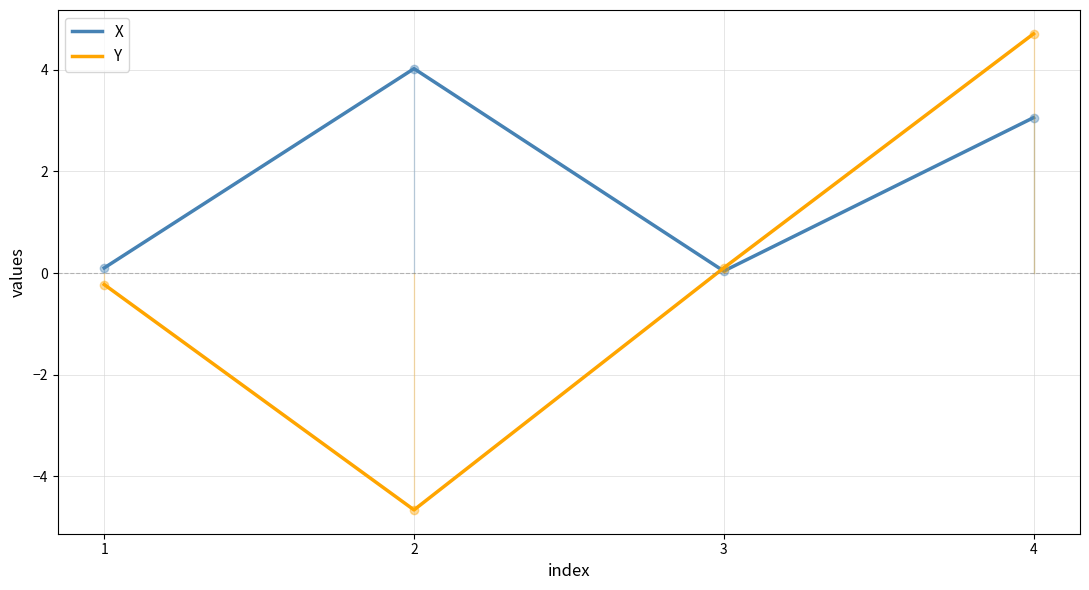

True or false: X and Y cross at least once.

True